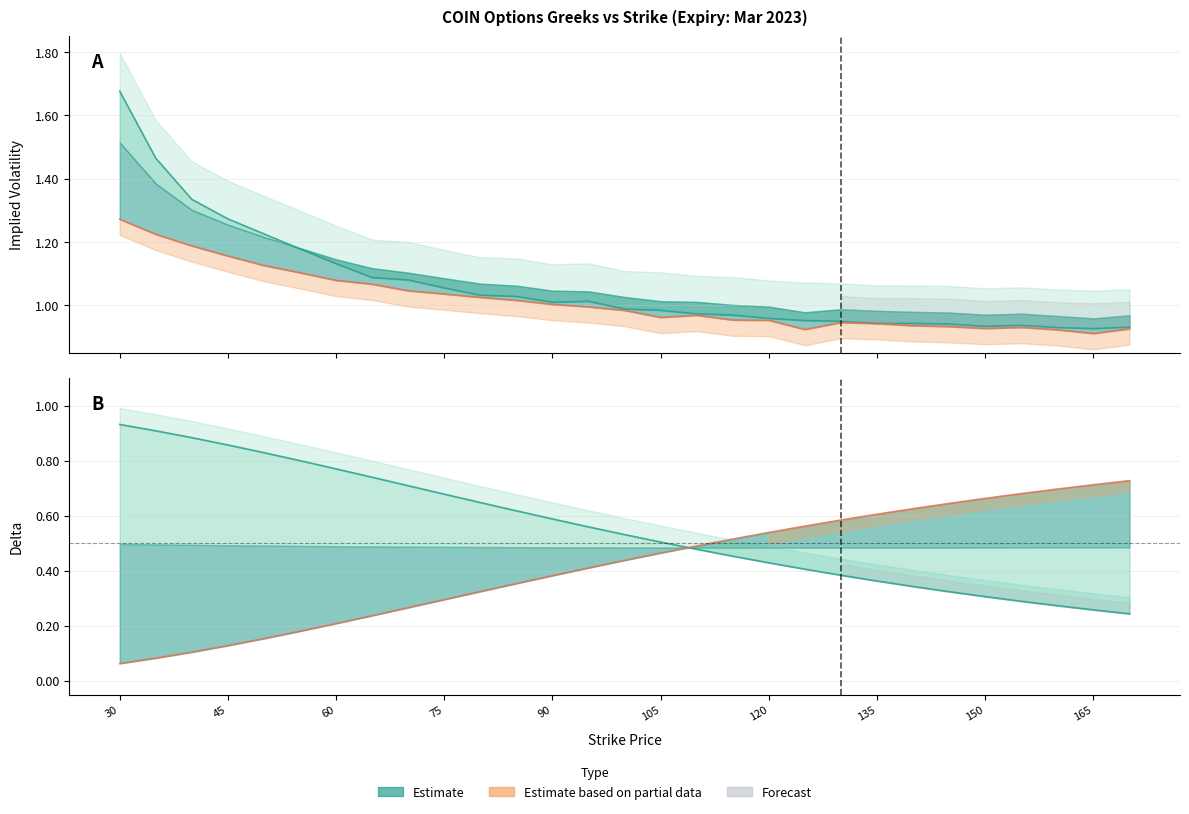

True or false: Put IV has a value of 0.9 at 165.

True